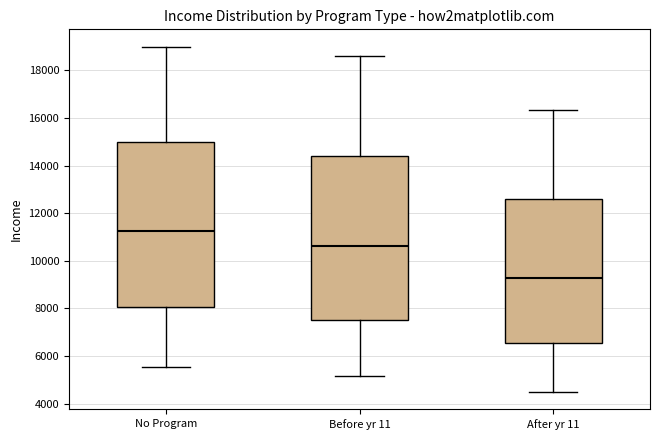

Where does the lower whisker of the box for After yr 11 end on the y-axis? The values are not printed on the chart, so give them approximately, as read against the axis.

4400